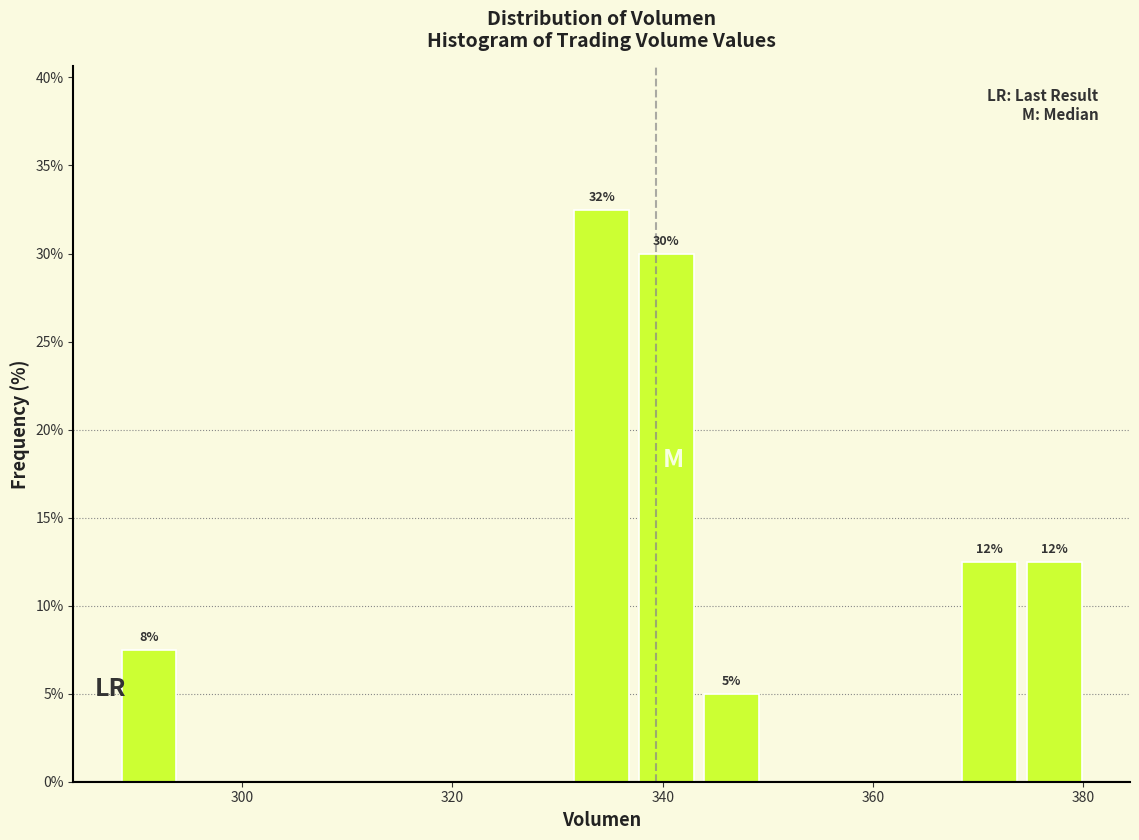

Read against the x-axis, roughly where is the centre of the tallest bar?

334